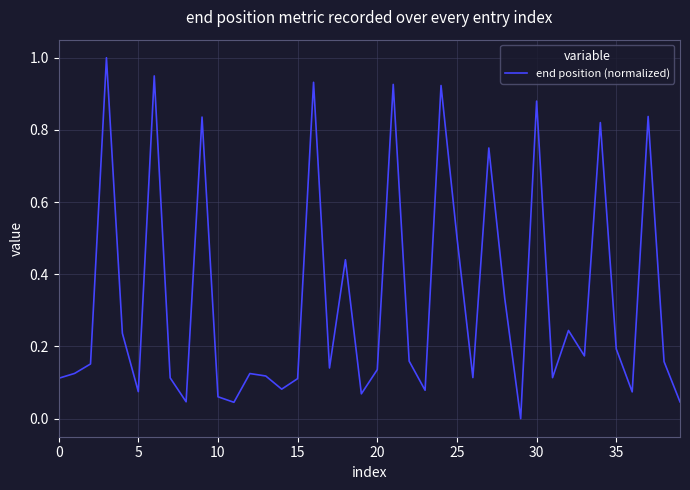

What is the greatest value displayed?

1.0